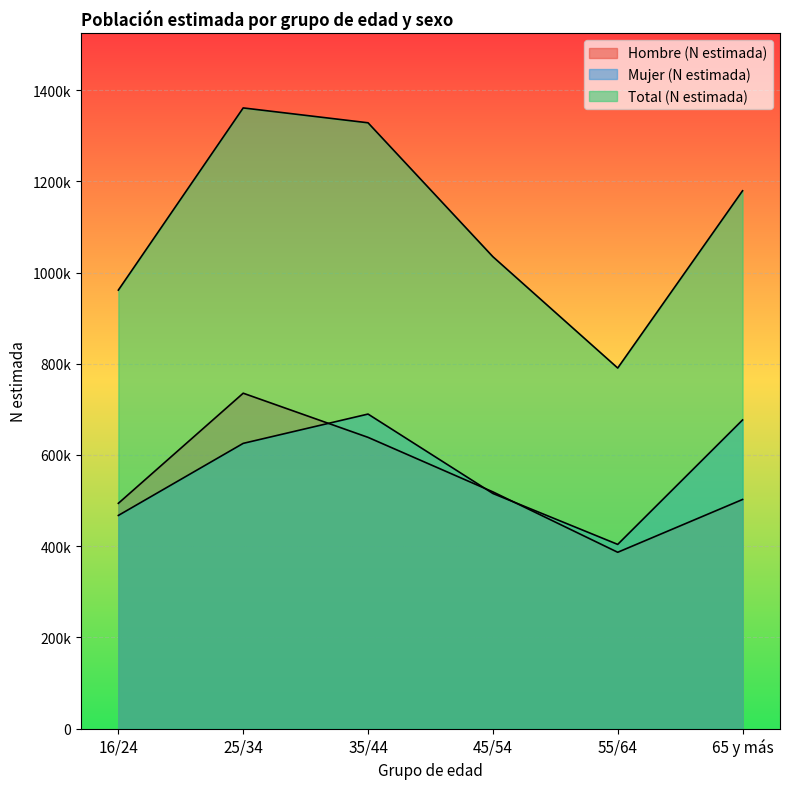

Where is the first local minimum for Hombre (N estimada)?

55/64